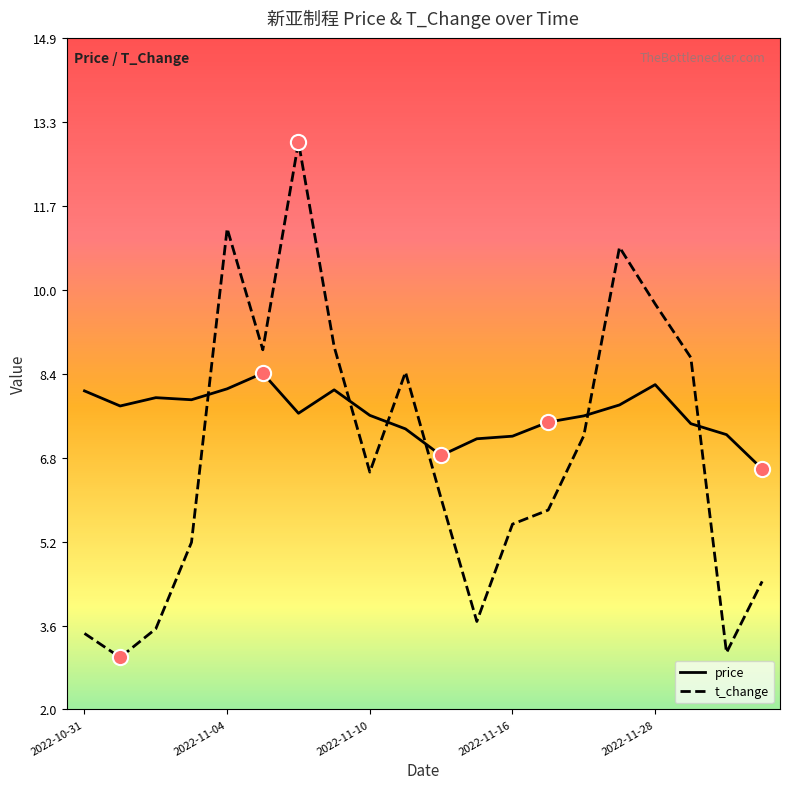

Which series has the largest total across all categories?

price